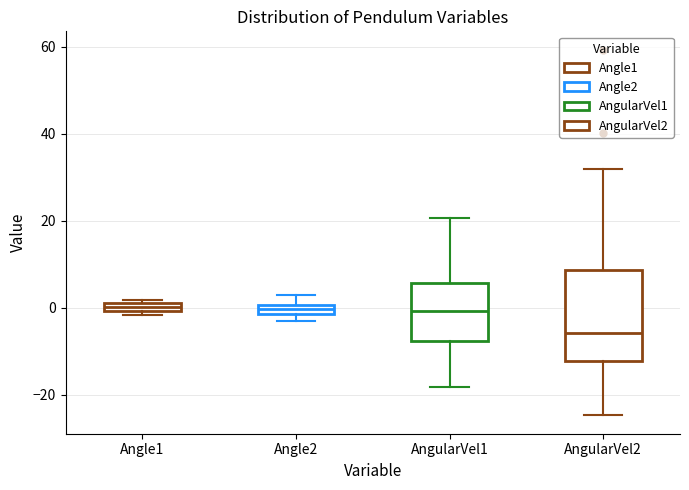

Where is the lower edge of the box for Angle1 on the y-axis? The values are not printed on the chart, so give them approximately, as read against the axis.

0